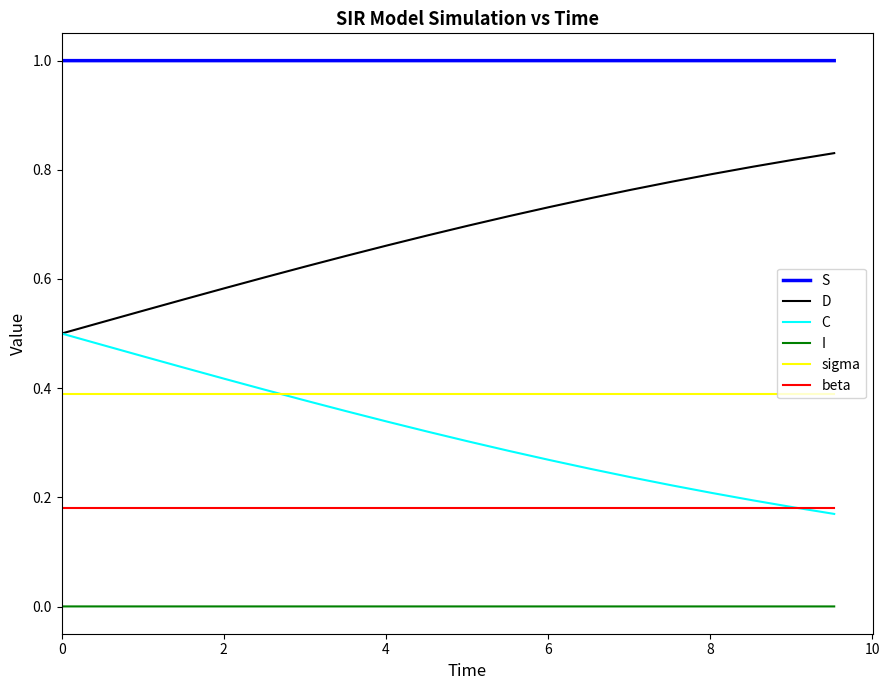

Rank the series by their maximum value, from lowest to highest.

I, beta, sigma, C, D, S